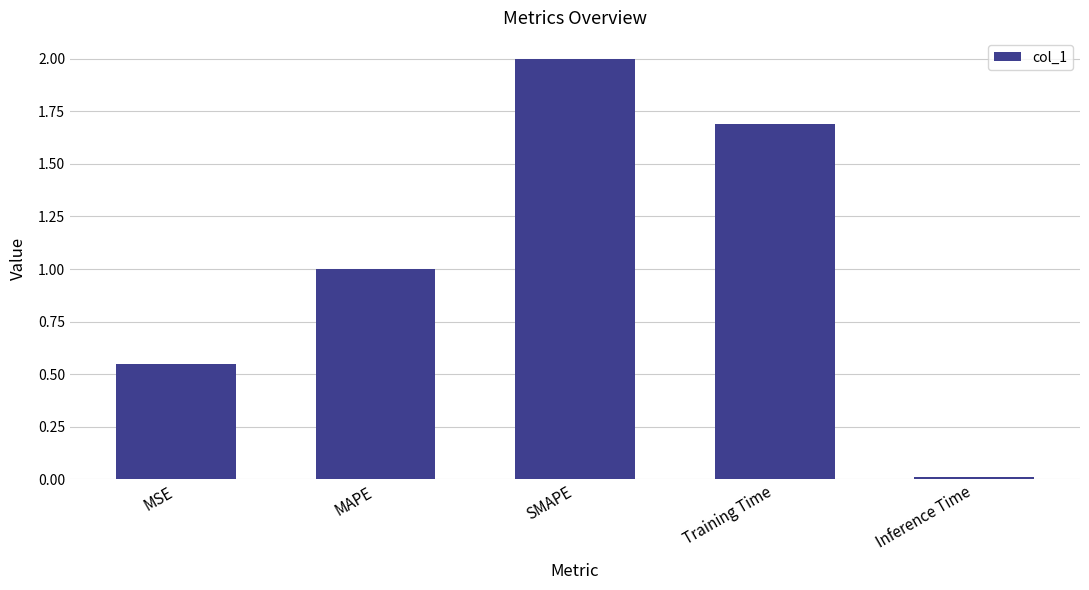

What is the approximate value at Training Time?

1.7